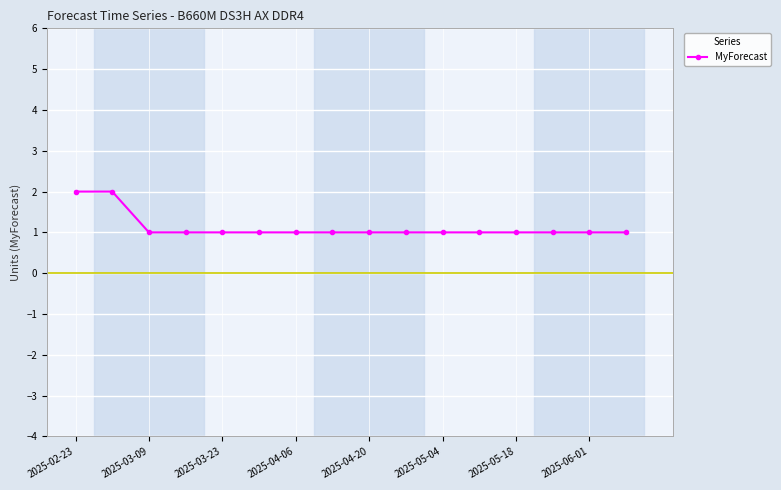

What is the value of the 3rd point from the left?

1